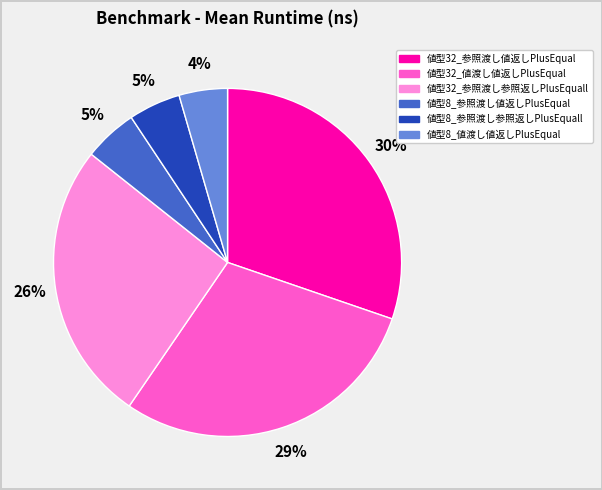

How many segments does this pie chart have?

6